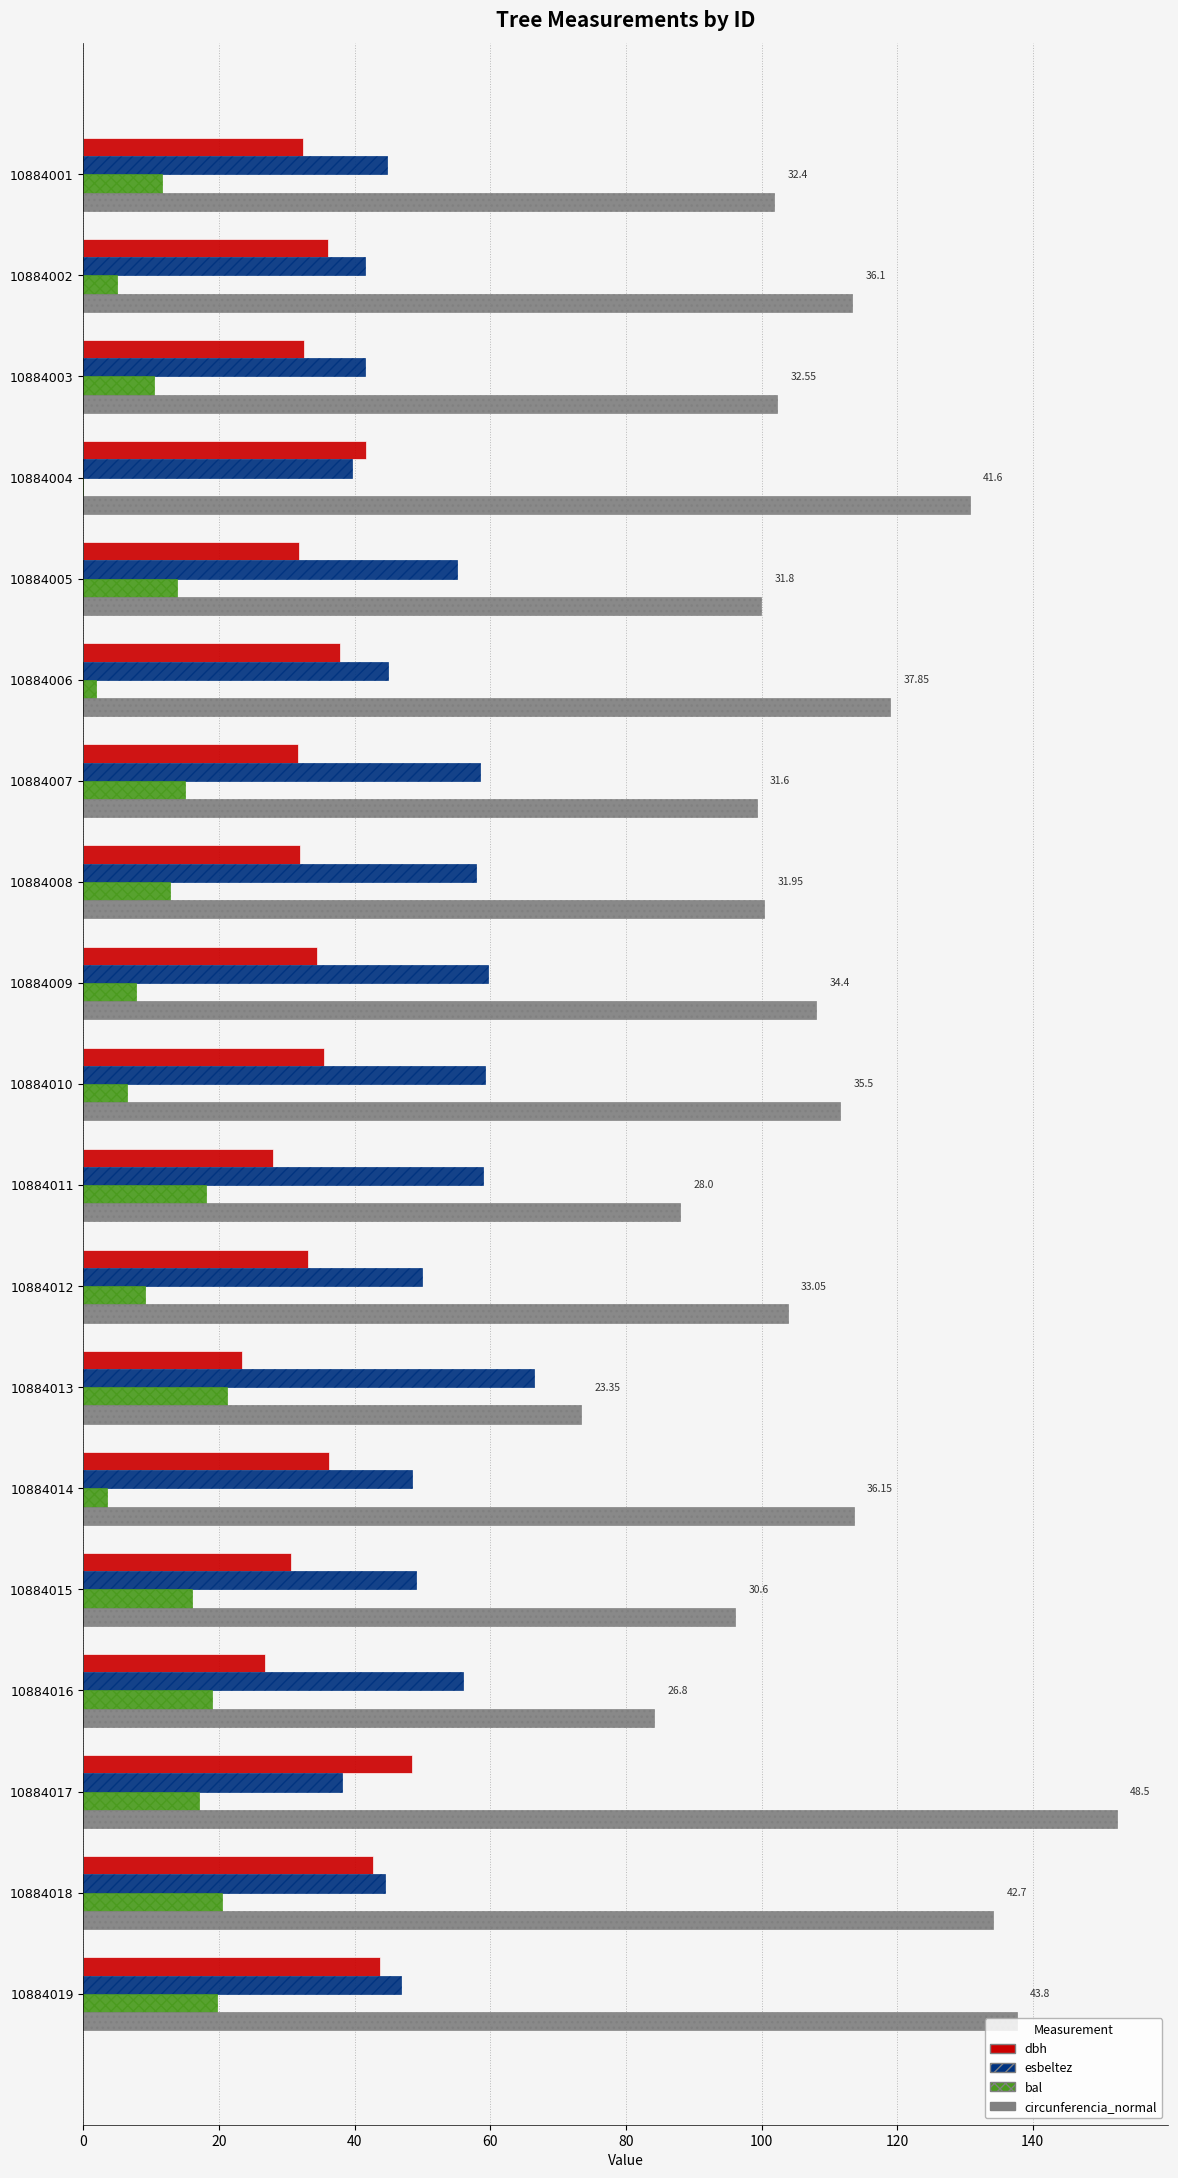

What is the sum of all circunferencia_normal values?

2069.4